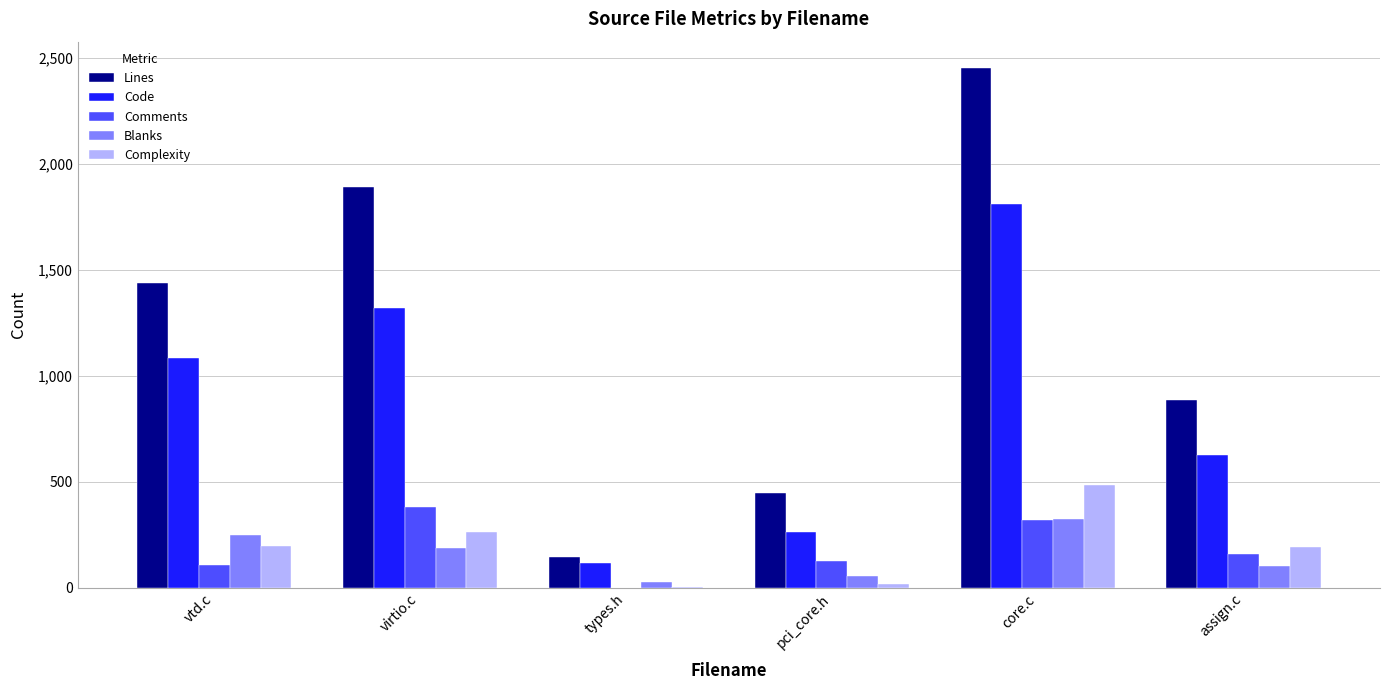

Count the number of categories in the chart.

6